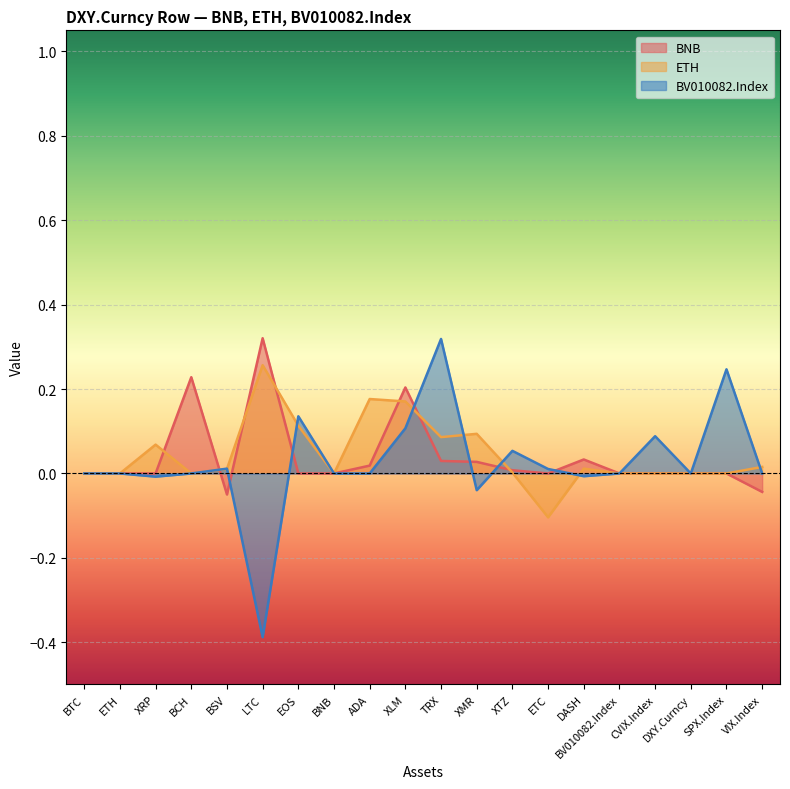

Is it true that BNB equals 0.0 at ETH?

True